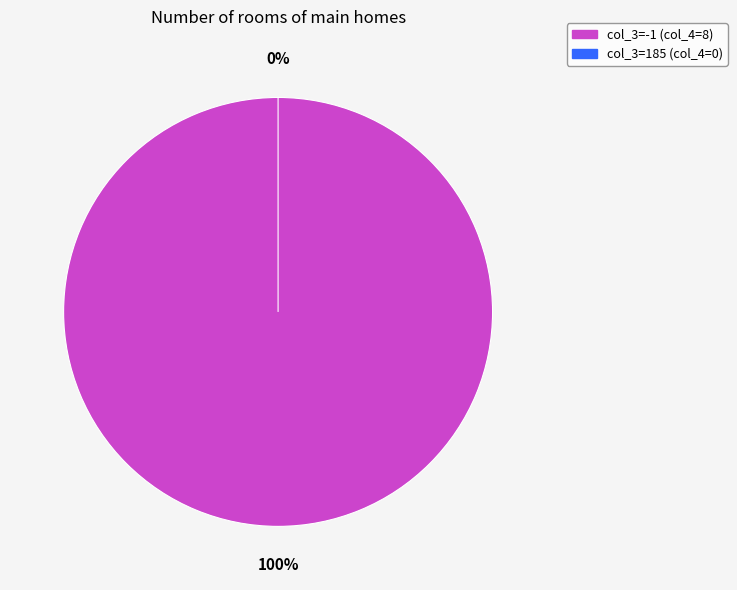

Is there any slice that represents more than half of the pie?

Yes